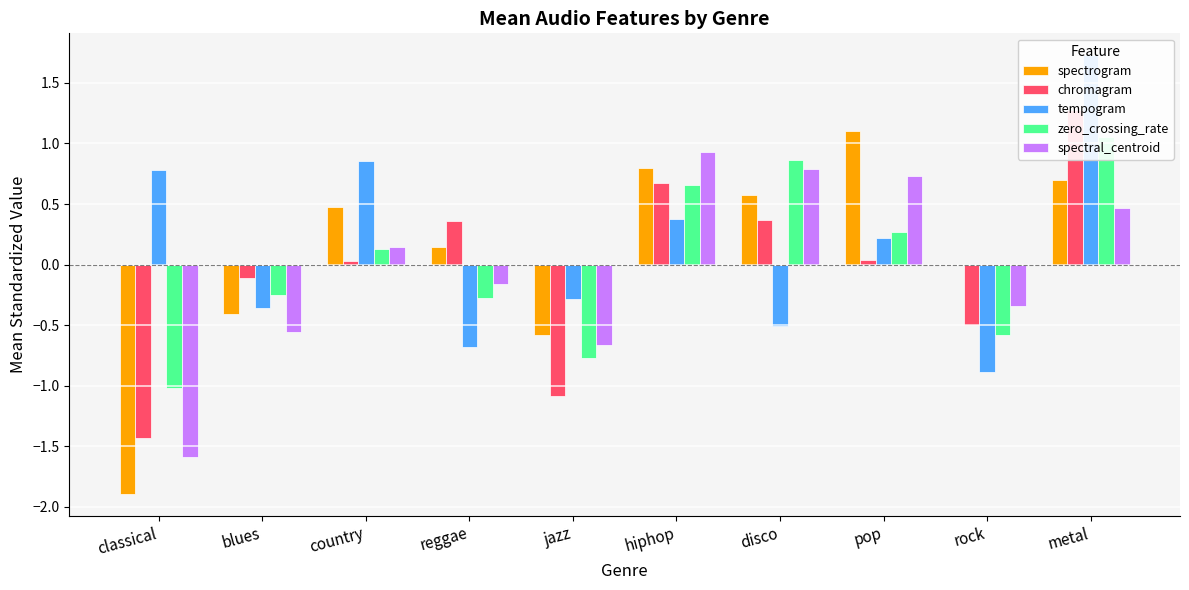

Rank the categories by spectral_centroid value from lowest to highest.

classical, jazz, blues, rock, reggae, country, metal, pop, disco, hiphop